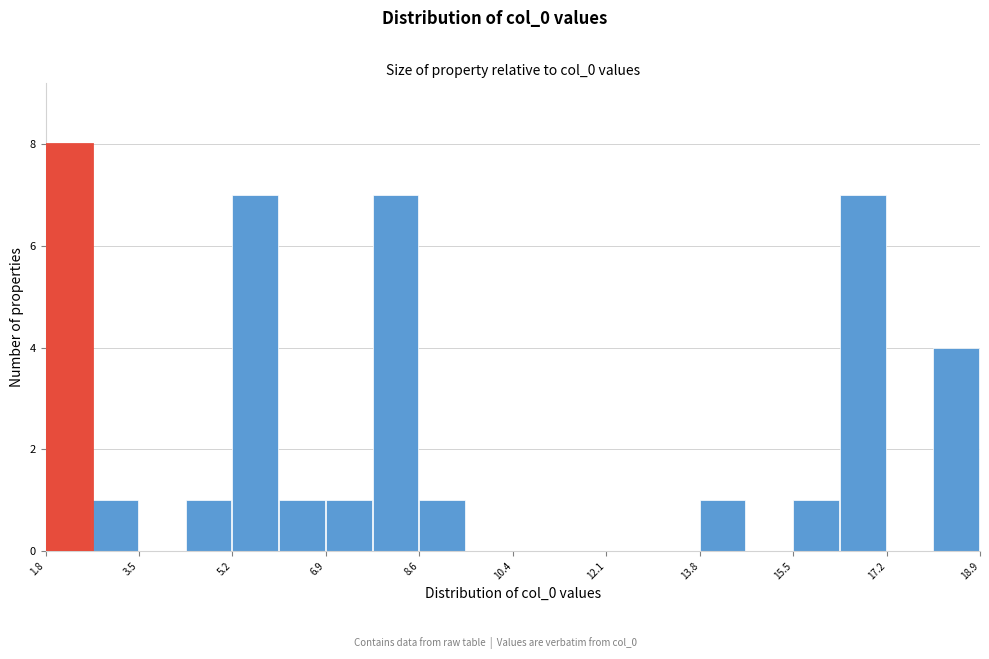

Reading left to right, list every bar in this chart as the range it spans on the x-axis followed by its height. Neither the bar edges nor the heights are printed on the chart, so give them approximately, as read against the axes.

1.8 to 2.6: 8
2.6 to 3.6: 1
3.6 to 4.4: 0
4.4 to 5.2: 1
5.2 to 6.0: 7
6.0 to 7.0: 1
7.0 to 7.8: 1
7.8 to 8.6: 7
8.6 to 9.4: 1
9.4 to 10.4: 0
10.4 to 11.2: 0
11.2 to 12.0: 0
12.0 to 13.0: 0
13.0 to 13.8: 0
13.8 to 14.6: 1
14.6 to 15.4: 0
15.4 to 16.4: 1
16.4 to 17.2: 7
17.2 to 18.0: 0
18.0 to 18.8: 4